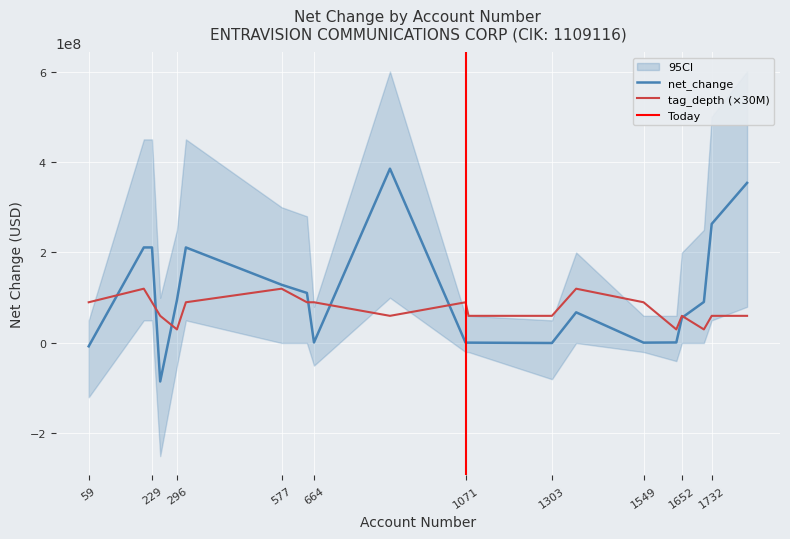

Between 1637 and 1732, which series saw the biggest shift?

net_change